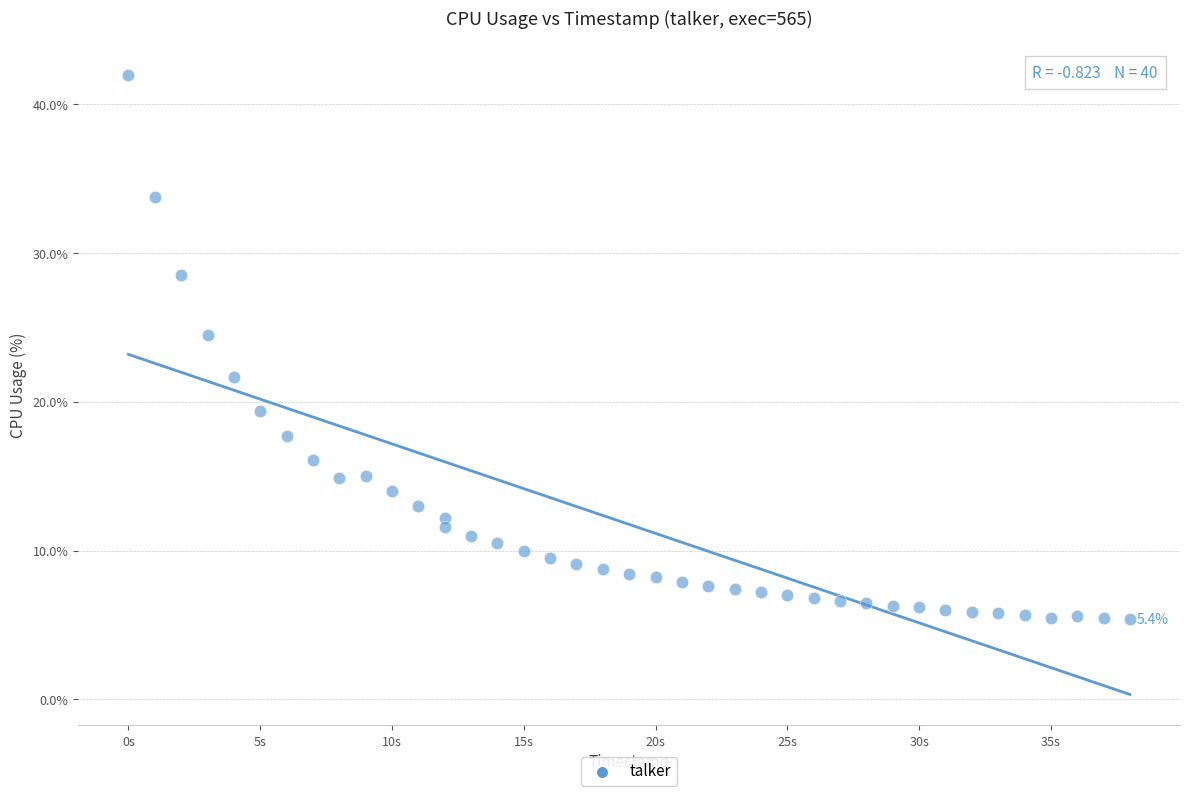

What is the range of Y values (max minus min)?

36.6